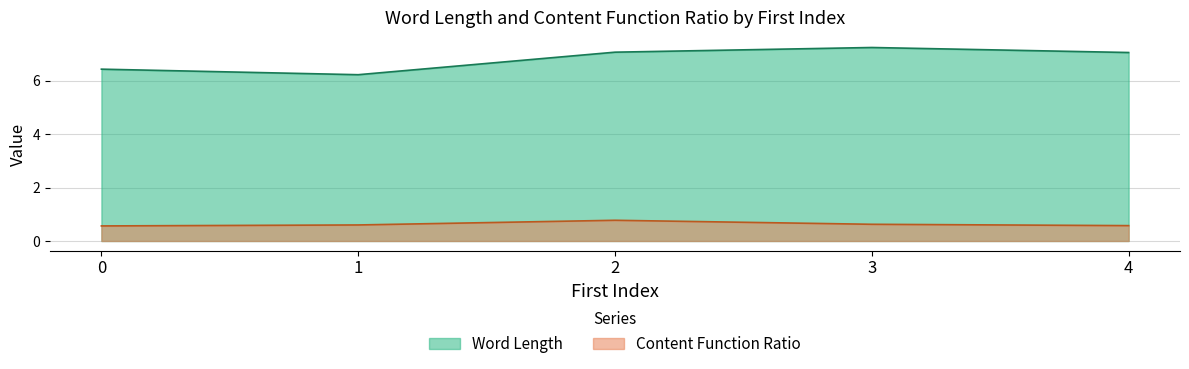

Which series changed the most between 0 and 3?

Word Length